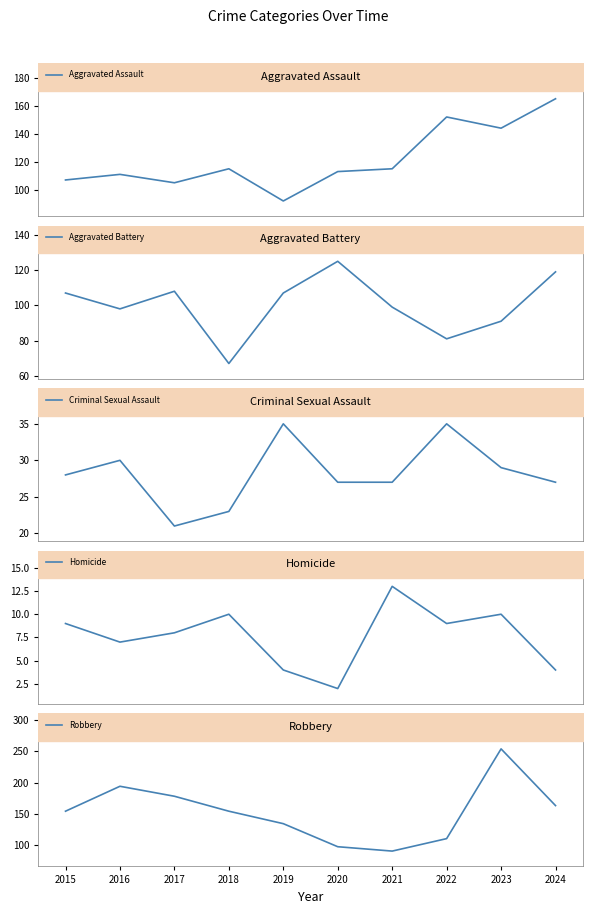

What is the value of the Aggravated Assault point at the 5th from the left?

92